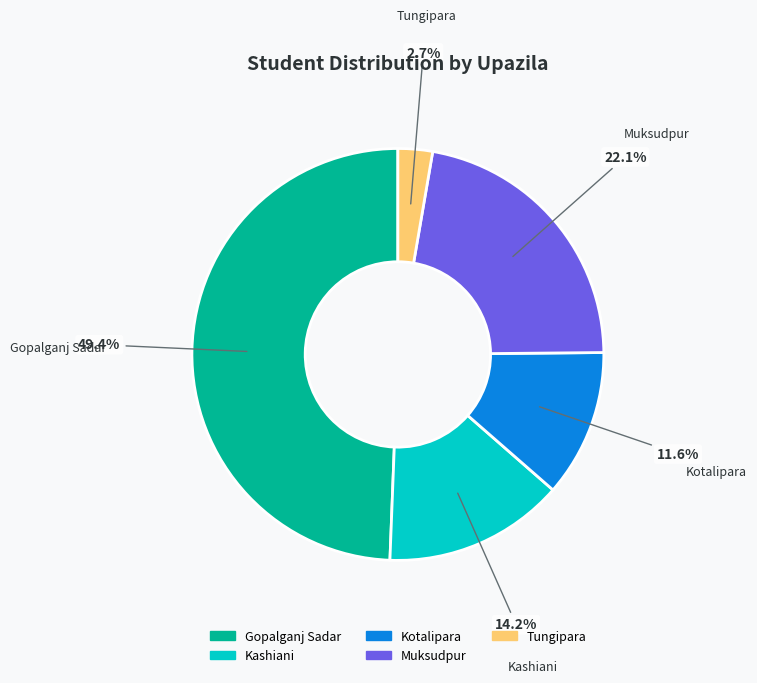

To the nearest percent, what is the difference between the Muksudpur and Tungipara slice percentages?

19%